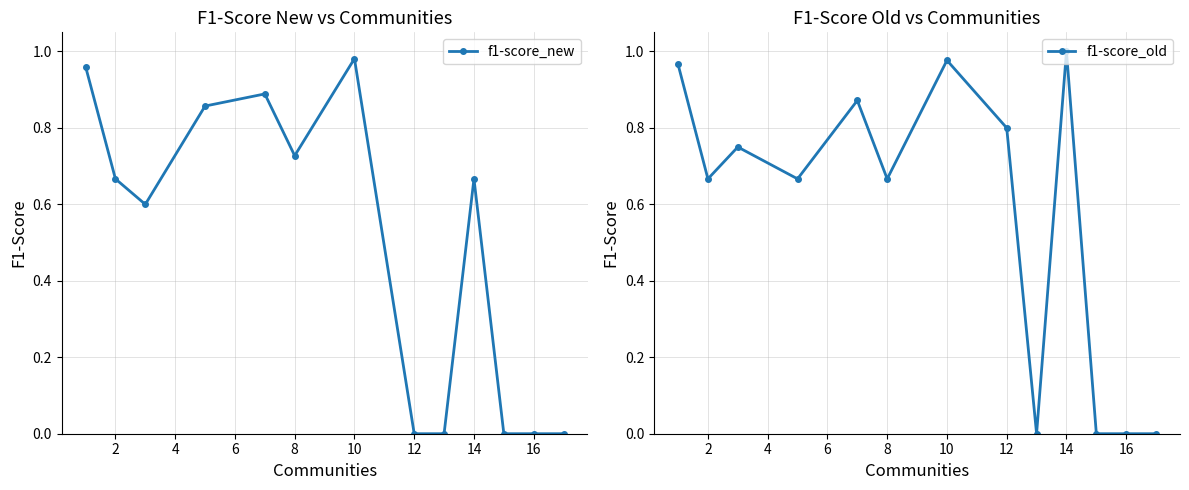

True or false: f1-score_new has more than 2 points higher than both neighbors.

True